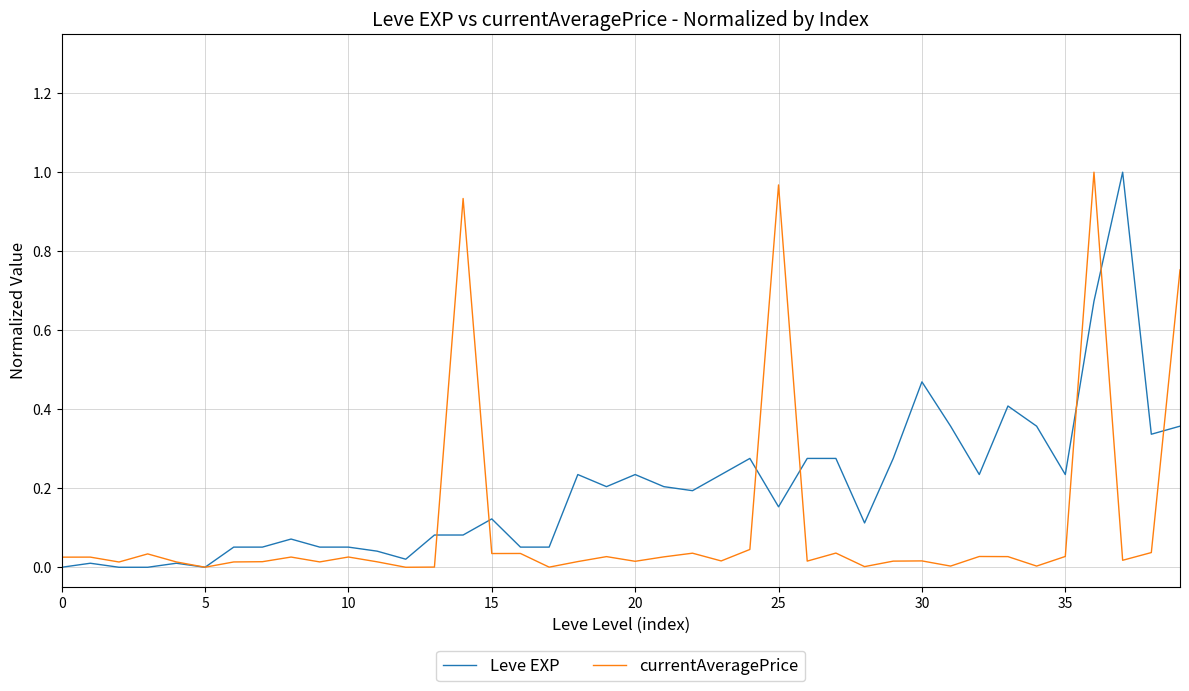

What are all the series names shown in the legend?

Leve EXP, currentAveragePrice